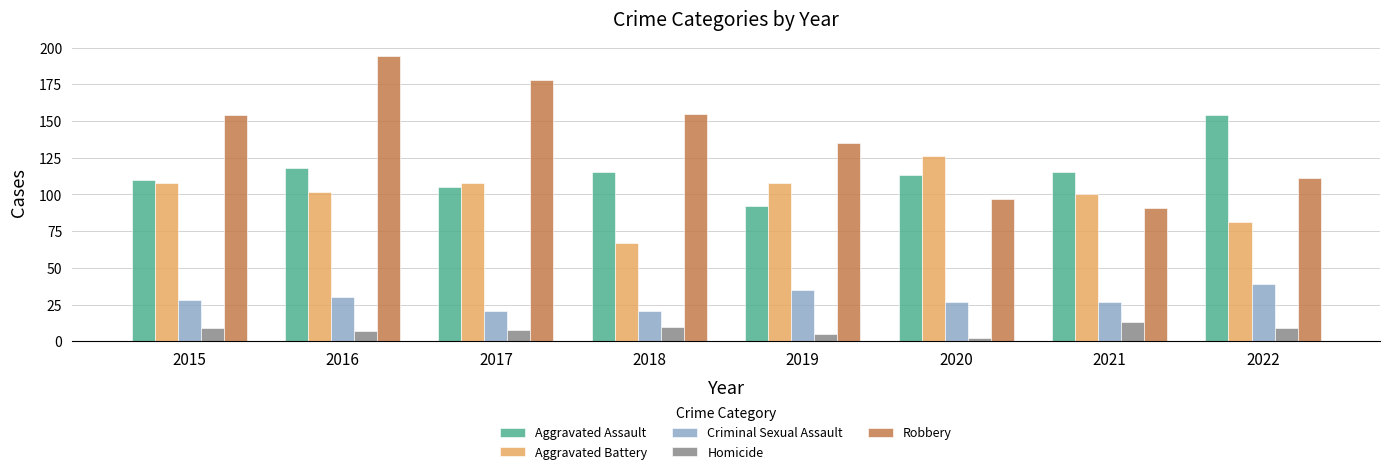

What is the difference between the highest and lowest values at 2017?

170